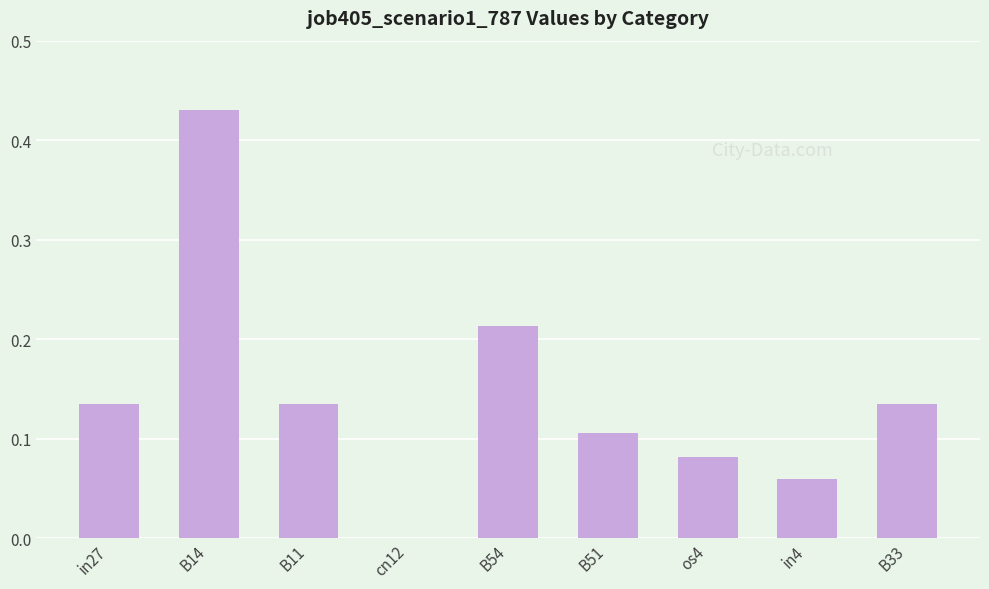

What is the sum of all values?

1.3